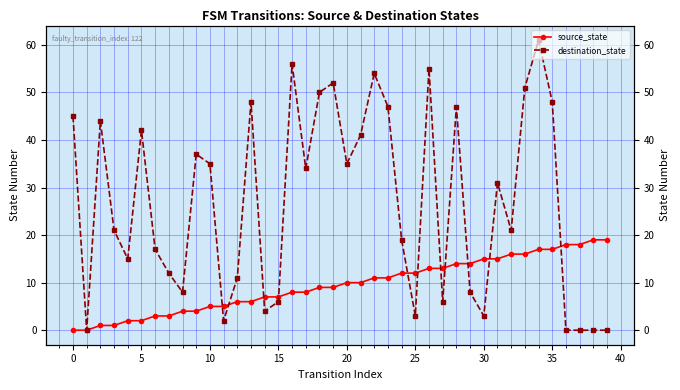

Which series has the largest total across all categories?

destination_state